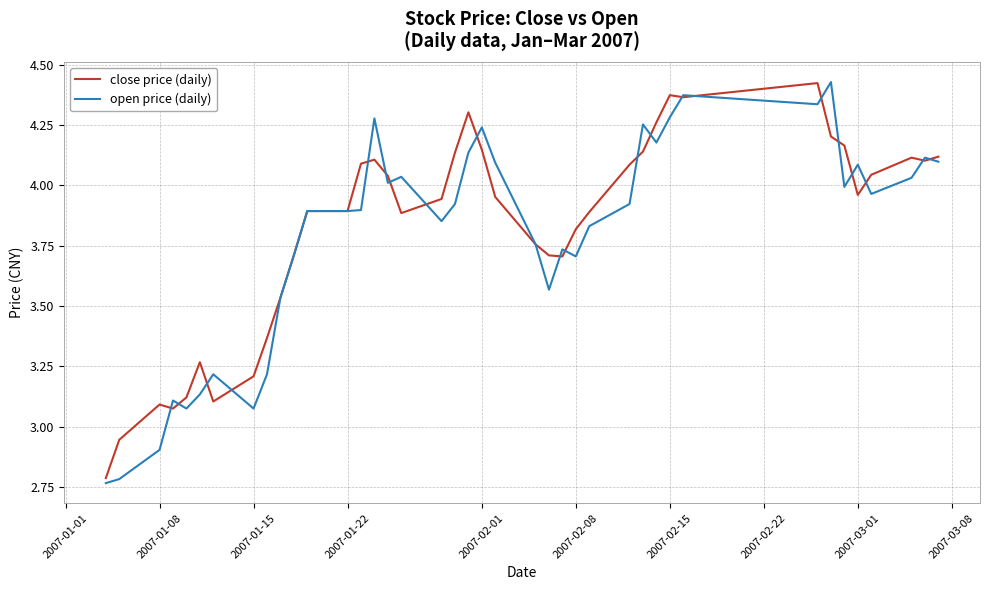

Which series has the largest range (max minus min)?

open price (daily)